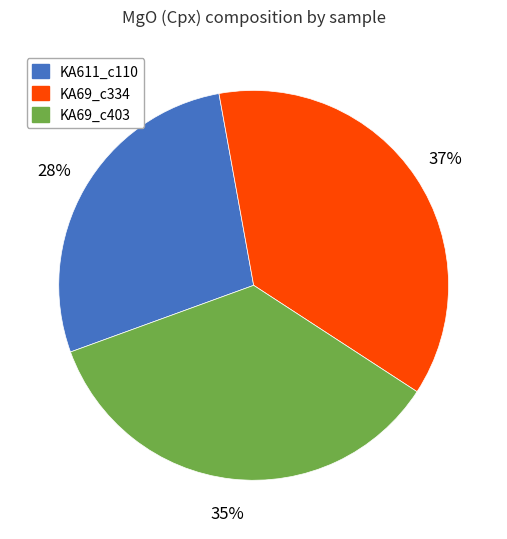

Which category has the smallest portion of the pie?

KA611_c110